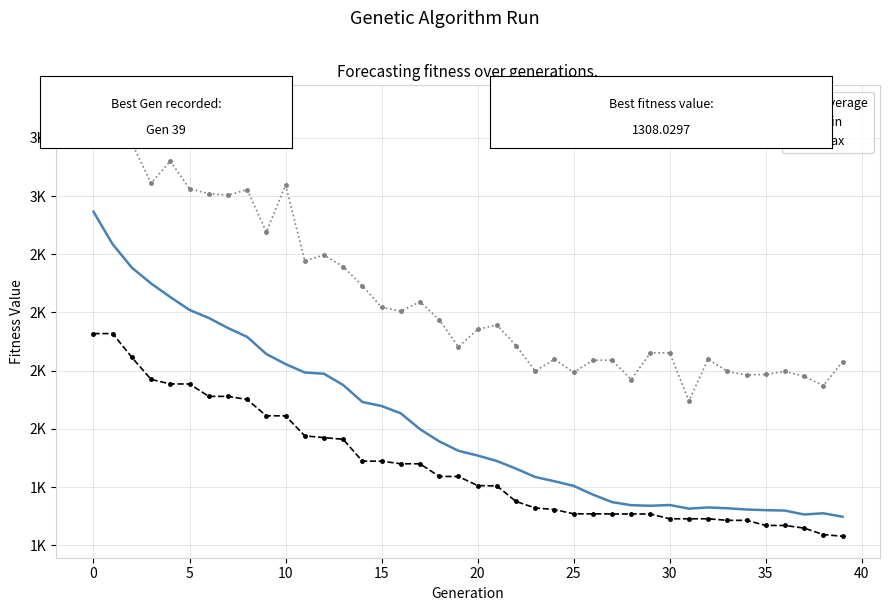

Which label corresponds to the smallest value in the chart?

39